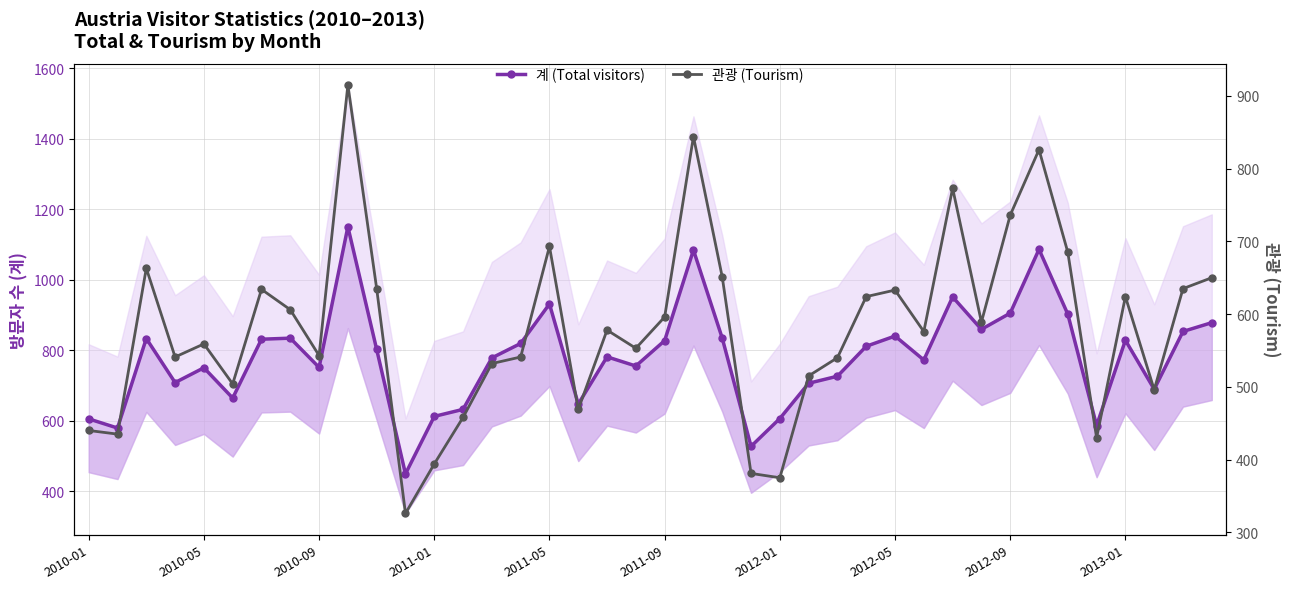

What is the difference between the highest and lowest values at 2012-05?

228